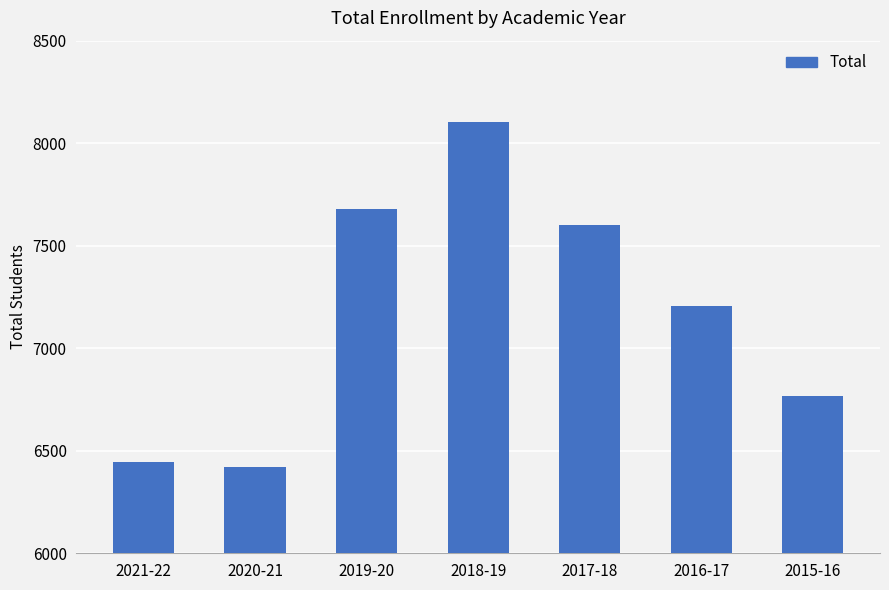

Reading left to right, what are all the values shown in this chart?

2021-22=6445	2020-21=6422	2019-20=7681	2018-19=8103	2017-18=7603	2016-17=7208	2015-16=6765